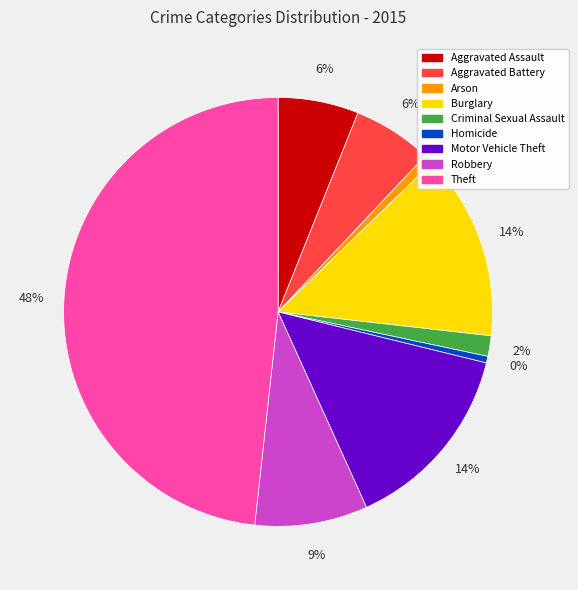

To the nearest percent, what is the difference between the largest and smallest slice percentages?

48%